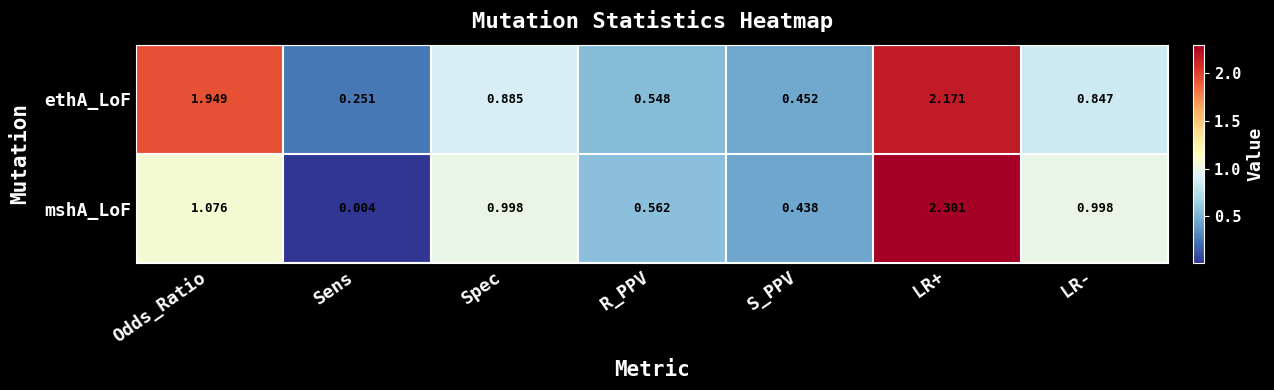

Between Odds_Ratio and LR+, which series saw the biggest shift?

mshA_LoF